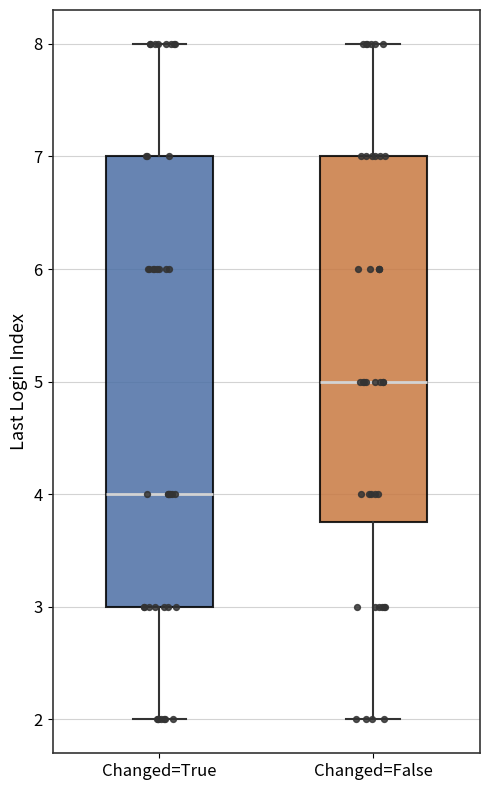

Reading left to right, transcribe this box plot: for each box, give where its median line is, the range the box spans, and where its two whiskers end, as read against the y-axis. The values are not printed on the chart, so give them approximately, as read against the axis.

Changed=True: median 4.0, box 3.0 to 7.0, whiskers 2.0 to 8.0
Changed=False: median 5.0, box 3.8 to 7.0, whiskers 2.0 to 8.0